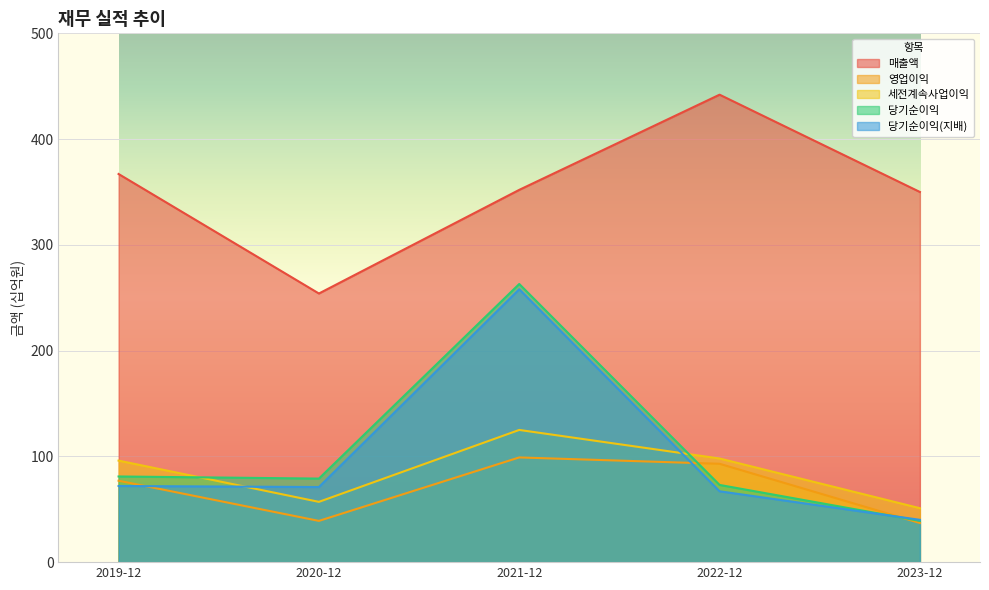

What is the greatest value displayed?

442